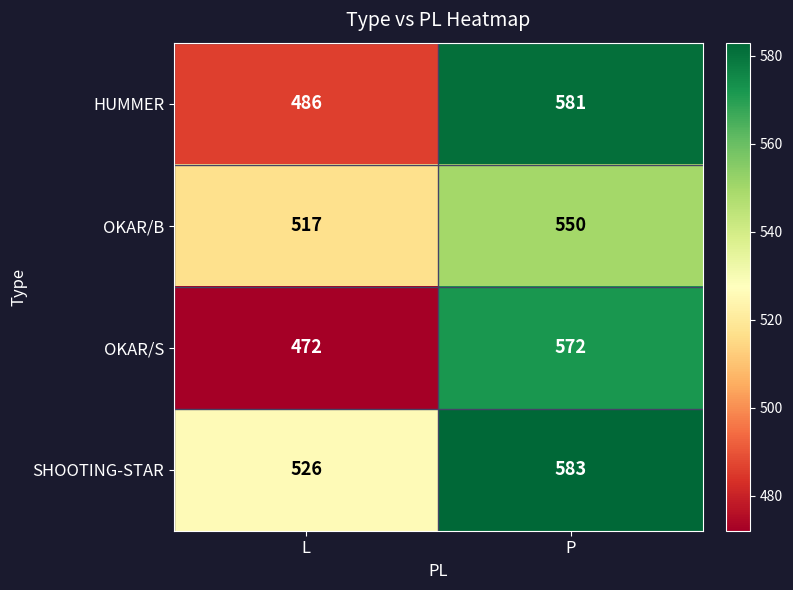

At which label is HUMMER closest to 533?

L